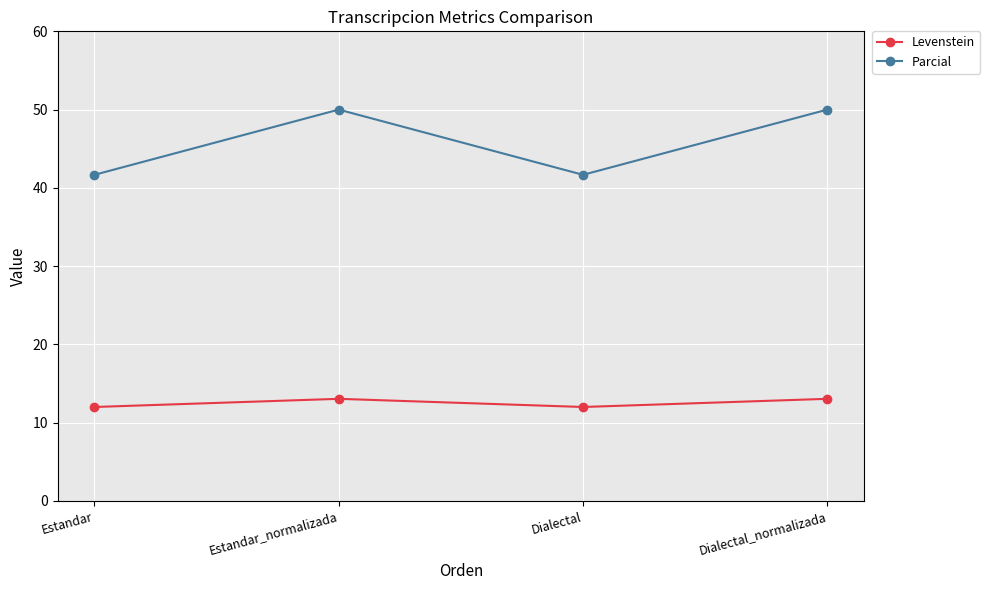

True or false: Levenstein and Parcial cross at least once.

False